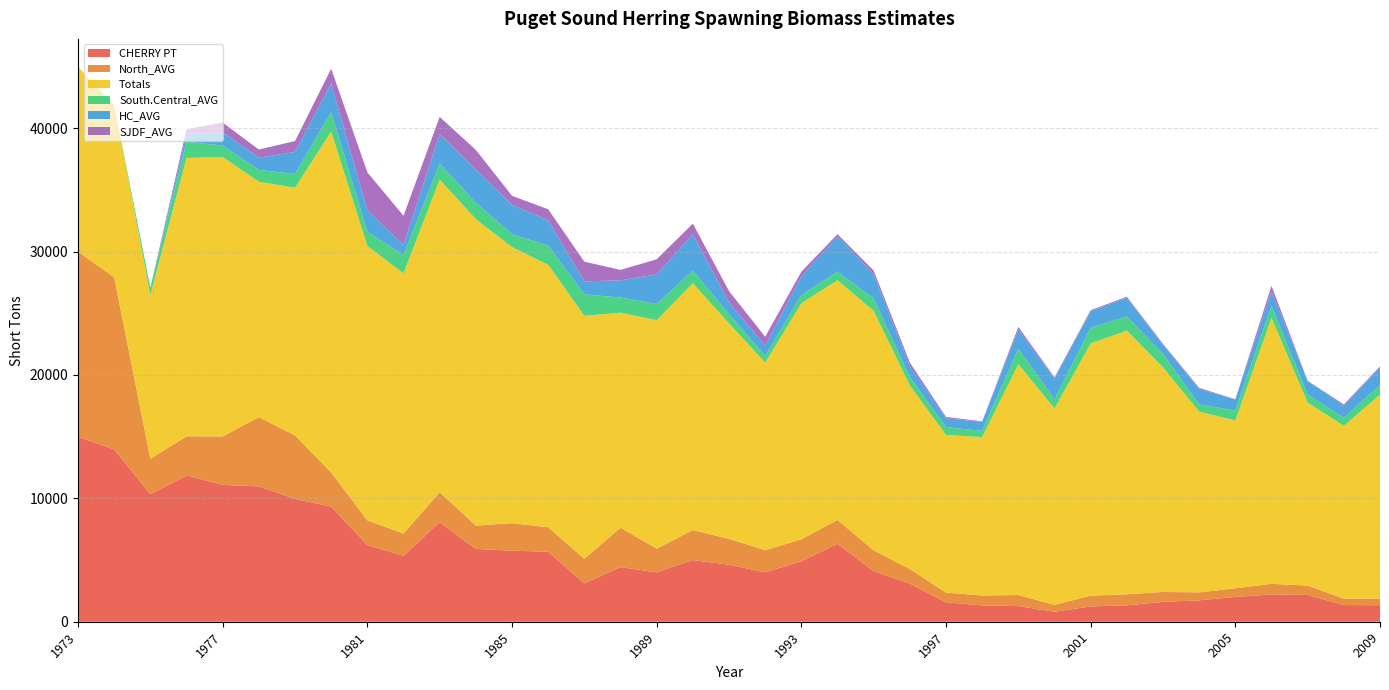

Reading left to right, what are all the values shown in this chart?

CHERRY PT: 14998.0	13963.0	10337.0	11844.0	11097.0	10973.0	9957.0	9329.0	6219.0	5342.0	8063.0	5901.0	5760.0	5671.0	3108.0	4428.0	4003.0	4998.0	4624.0	4009.0	4894.0	6324.0	4105.0	3095.0	1574.0	1322.0	1266.0	808.0	1241.0	1330.0	1611.0	1734.0	2010.0	2216.0	2169.0	1352.0	1341.0
North_AVG: 14998.0	13963.0	2874.2	3184.2	3921.0	5613.5	5145.0	2772.5	2001.8	1805.8	2434.0	1893.8	2231.0	1986.2	1997.5	3196.5	1920.7	2430.7	2094.2	1792.8	1789.8	1934.2	1679.2	1184.0	788.0	807.8	899.2	554.8	873.0	895.4	802.8	647.4	699.8	856.4	764.8	515.8	533.2
Totals: 14998.0	13963.0	13274.5	22565.7	22655.0	19073.5	20078.0	27629.8	22239.7	21086.5	25348.5	24836.0	22371.0	21273.5	19697.0	17426.5	18514.5	20002.5	17470.3	15200.3	19132.3	19425.5	19410.5	14878.7	12778.7	12835.0	18716.0	15917.7	20444.9	21371.2	18206.0	14648.8	13605.6	21555.9	14828.2	14006.6	16527.3
South.Central_AVG: 0.0	0.0	592.5	1314.0	927.0	959.0	1111.0	1582.0	1146.7	1496.0	1280.0	1339.5	1041.0	1553.5	1731.0	1227.5	1318.5	1014.0	748.3	534.3	658.3	687.0	1007.0	661.7	637.0	501.3	1245.7	753.0	1264.2	1137.5	1092.0	576.8	804.2	970.2	655.5	648.6	784.0
HC_AVG: 0.0	0.0	0.0	637.7	1067.0	999.0	1790.0	2309.0	1753.0	820.0	2407.0	2685.0	2387.0	2050.0	1057.0	1390.0	2395.0	2969.0	940.0	837.0	1521.0	2857.0	1987.5	875.0	703.3	741.3	1548.0	1675.0	1352.3	1521.0	729.0	1258.3	902.3	1182.7	1089.3	987.3	1428.0
SJDF_AVG: 0.0	0.0	0.0	372.0	791.0	657.5	882.0	1199.3	3070.0	2356.0	1387.5	1587.5	732.5	900.0	1593.0	853.0	1225.0	855.0	925.0	727.0	374.0	187.5	274.0	309.0	119.0	37.3	219.7	99.0	76.7	93.0	83.7	91.3	11.0	441.7	25.3	105.7	83.7